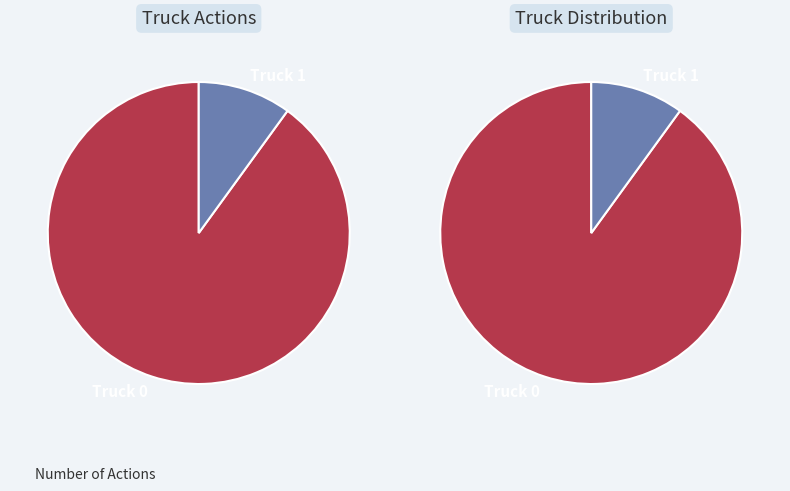

True or false: Truck 1 accounts for 10% of the total.

True